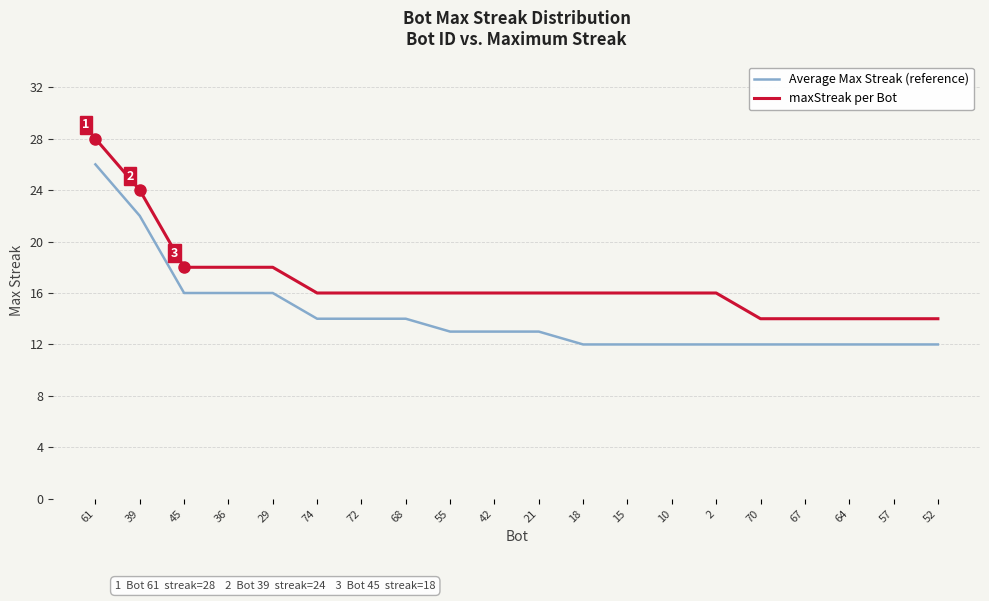

Is the value of Average Max Streak (reference) at 36 greater than the value of maxStreak per Bot at 39?

No